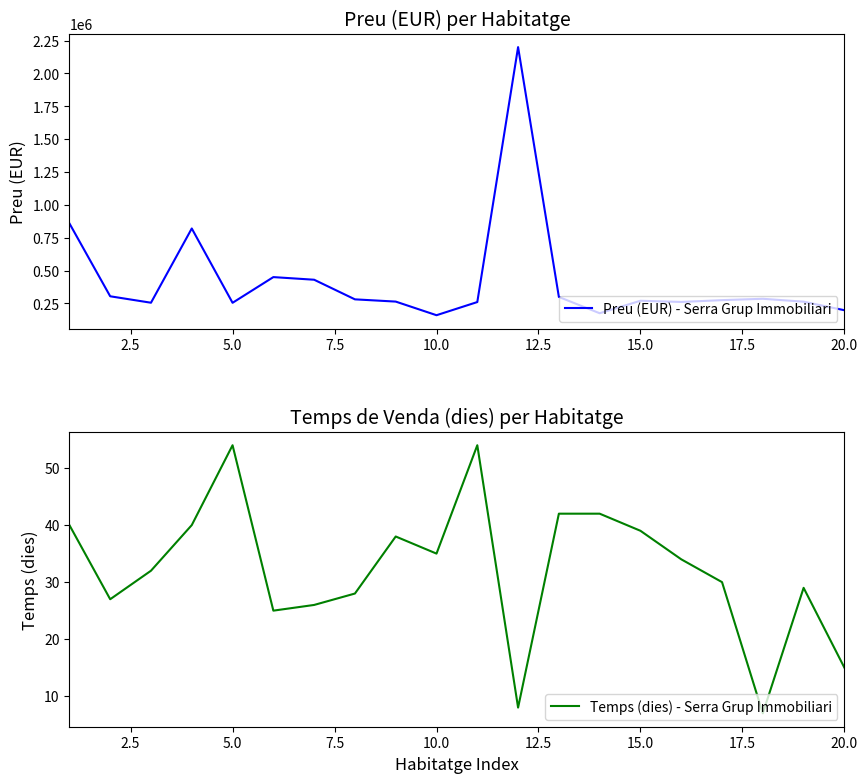

What is the difference between the maximum and minimum values in the Preu (EUR) - Serra Grup Immobiliari series?

2040000